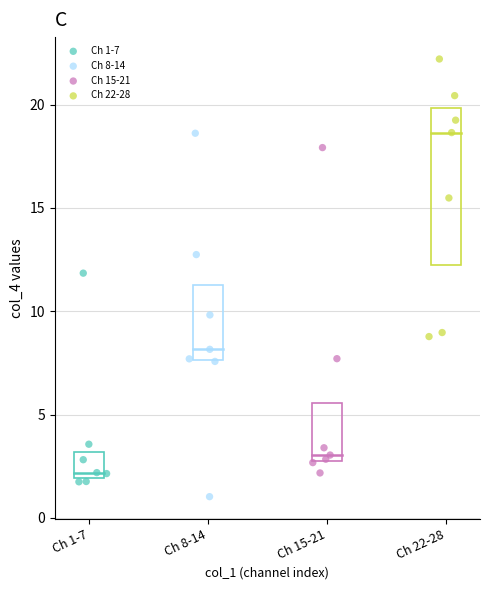

Which series has the widest spread of Y values?

Ch 8-14